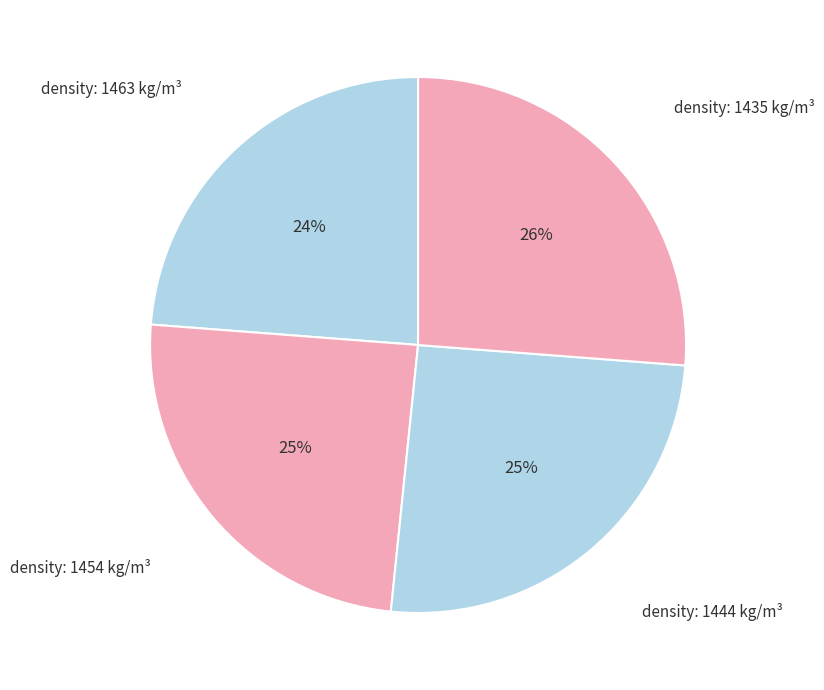

Which slice is the smallest?

density: 1463 kg/m³